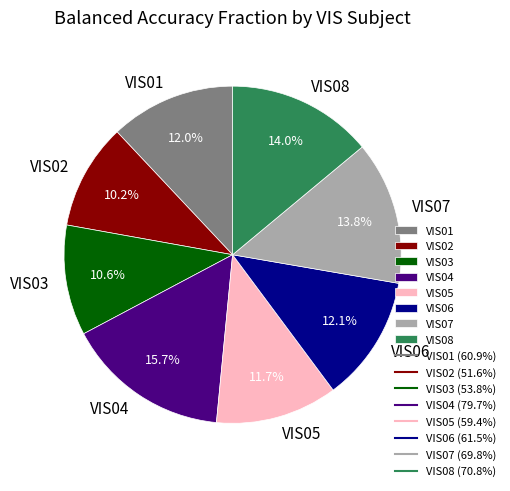

What percentage is the VIS05 slice, to the nearest percent?

12%